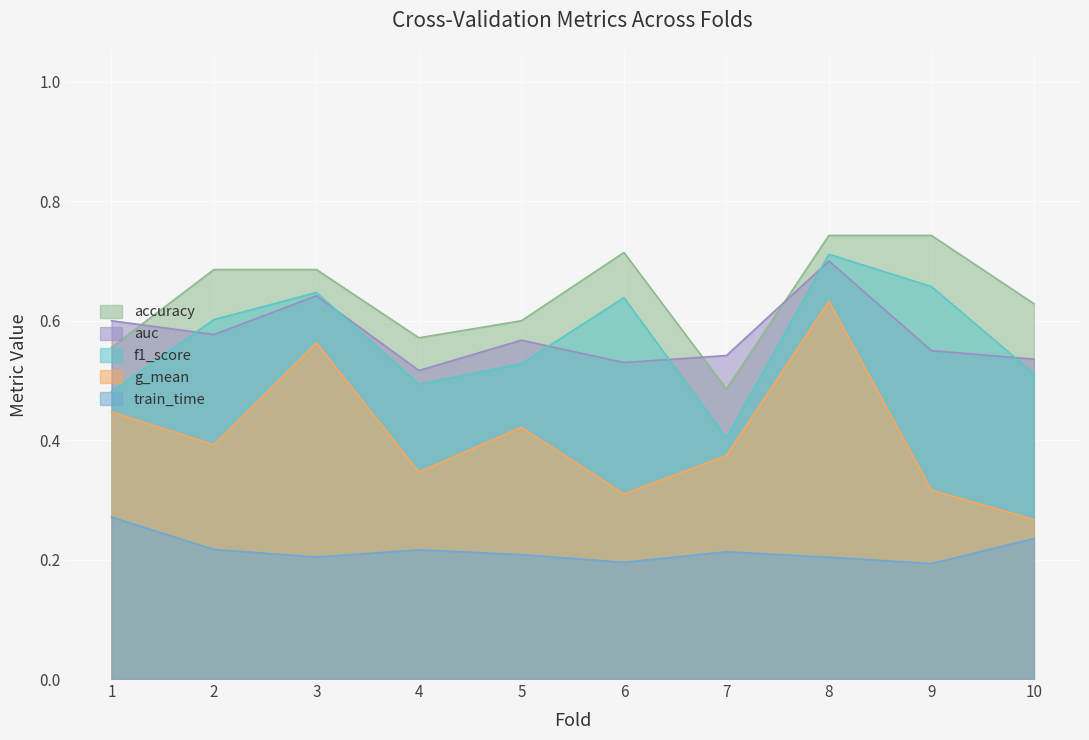

At which category does auc reach its first local valley?

2